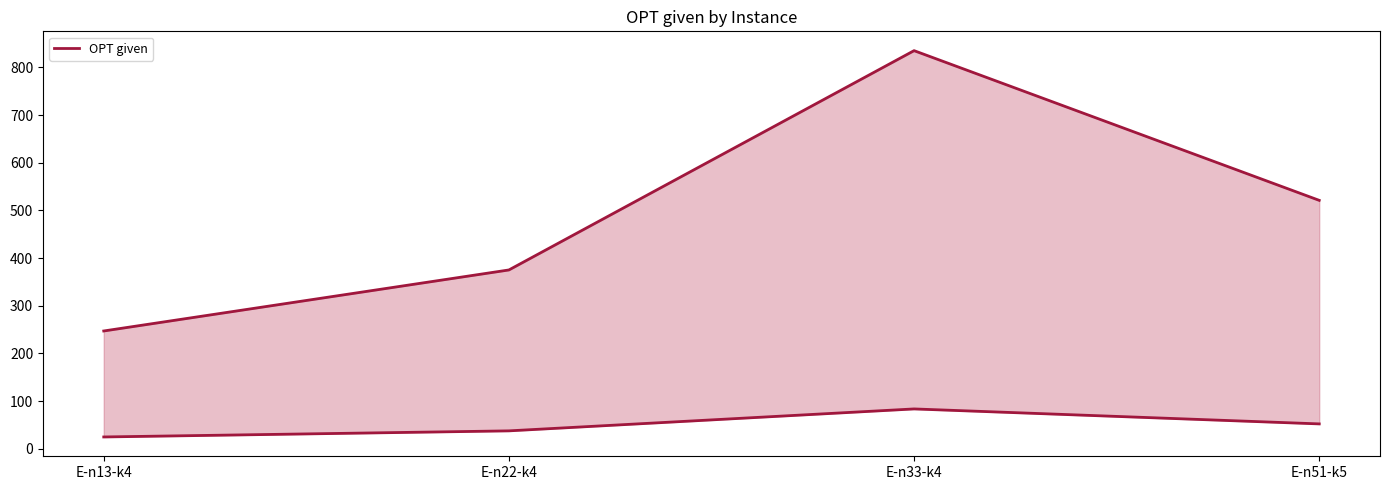

Reading left to right, what are all the values shown in this chart?

247	375	835	521